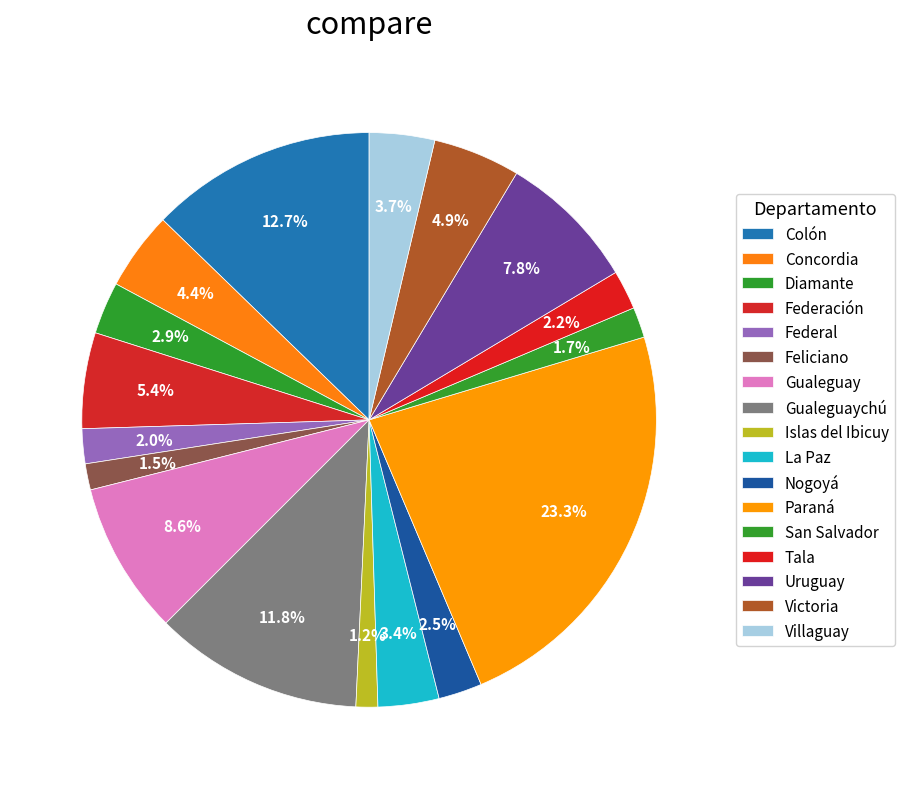

Approximately how many times larger is the value at Uruguay compared to Feliciano?

5.3